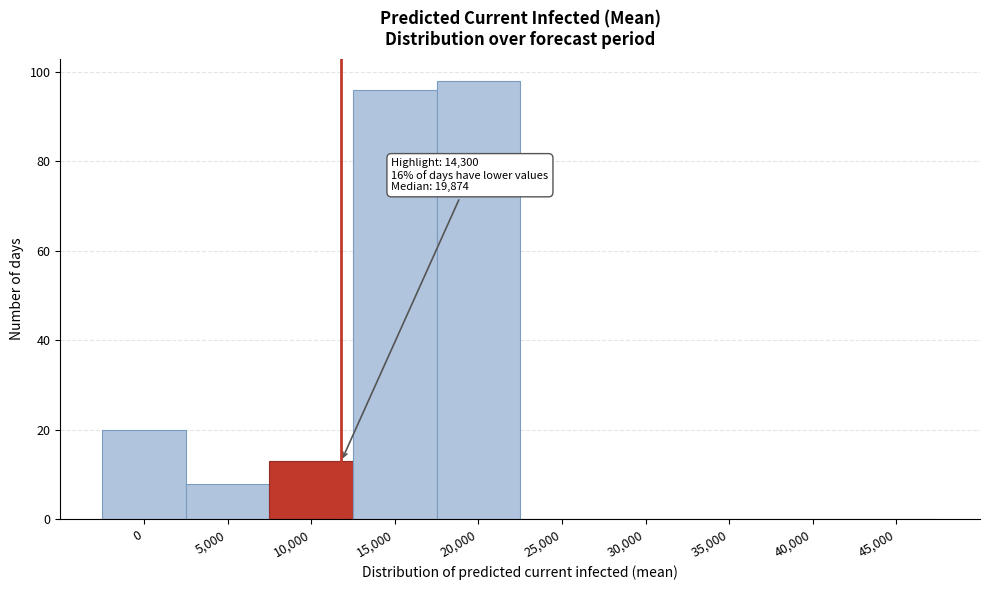

Reading left to right, extract all data points from this chart.

0=20	5,000=8	10,000=13	15,000=96	20,000=98	25,000=0	30,000=0	35,000=0	40,000=0	45,000=0